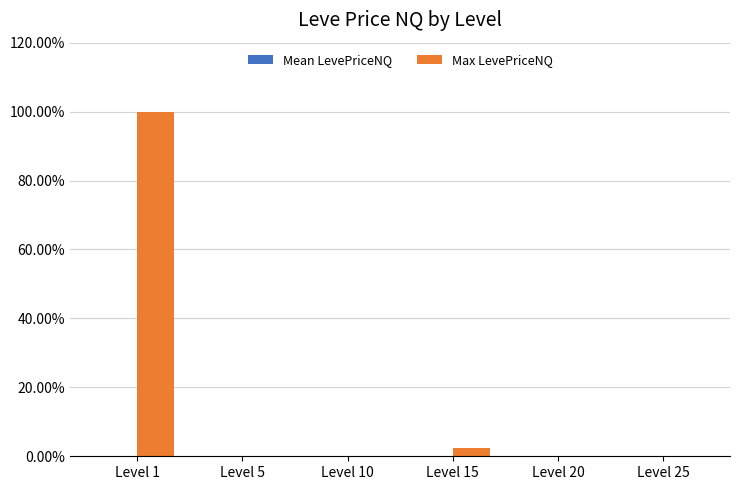

Are the bars grouped side by side (vs. stacked)?

Yes